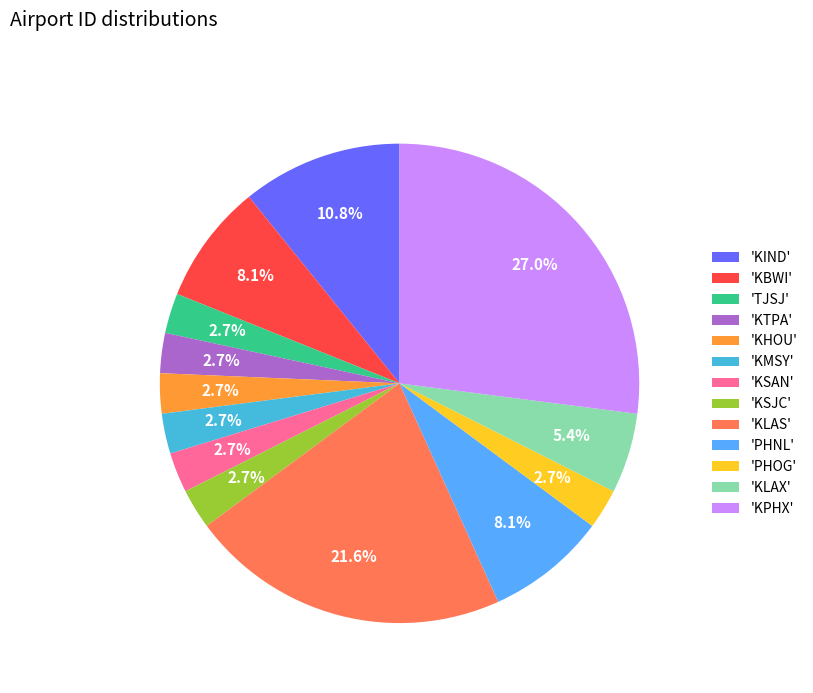

Do 'KSJC' and 'KSAN' together represent more than half of the pie?

No